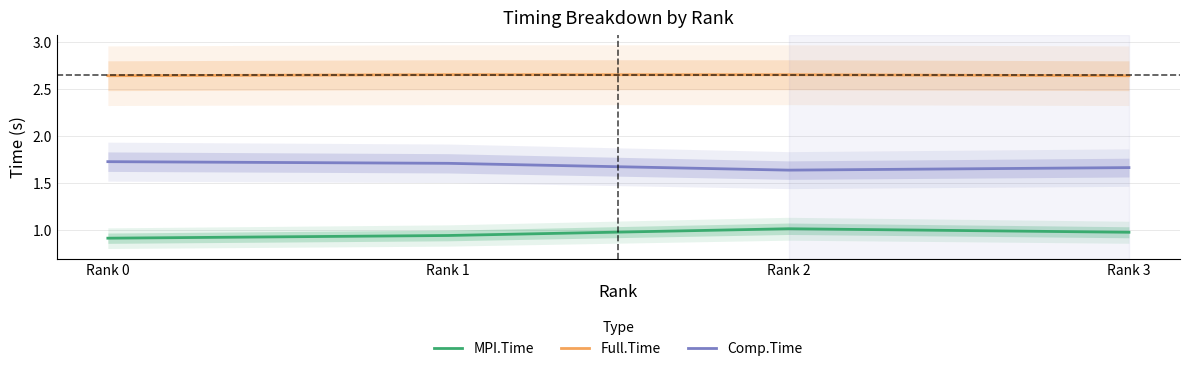

How many lines are shown in the chart?

3